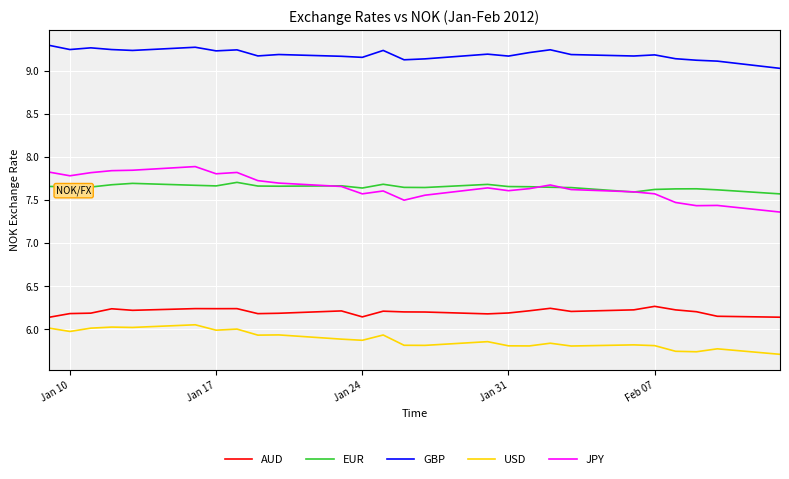

Which series has the largest range (max minus min)?

JPY